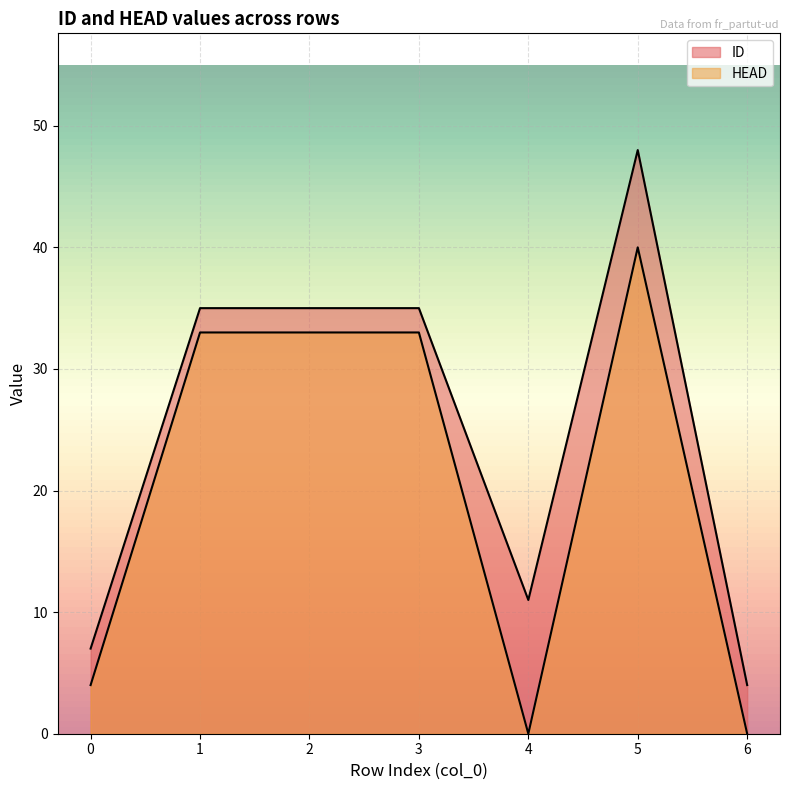

At 1, list the series in order from largest to smallest.

ID, HEAD